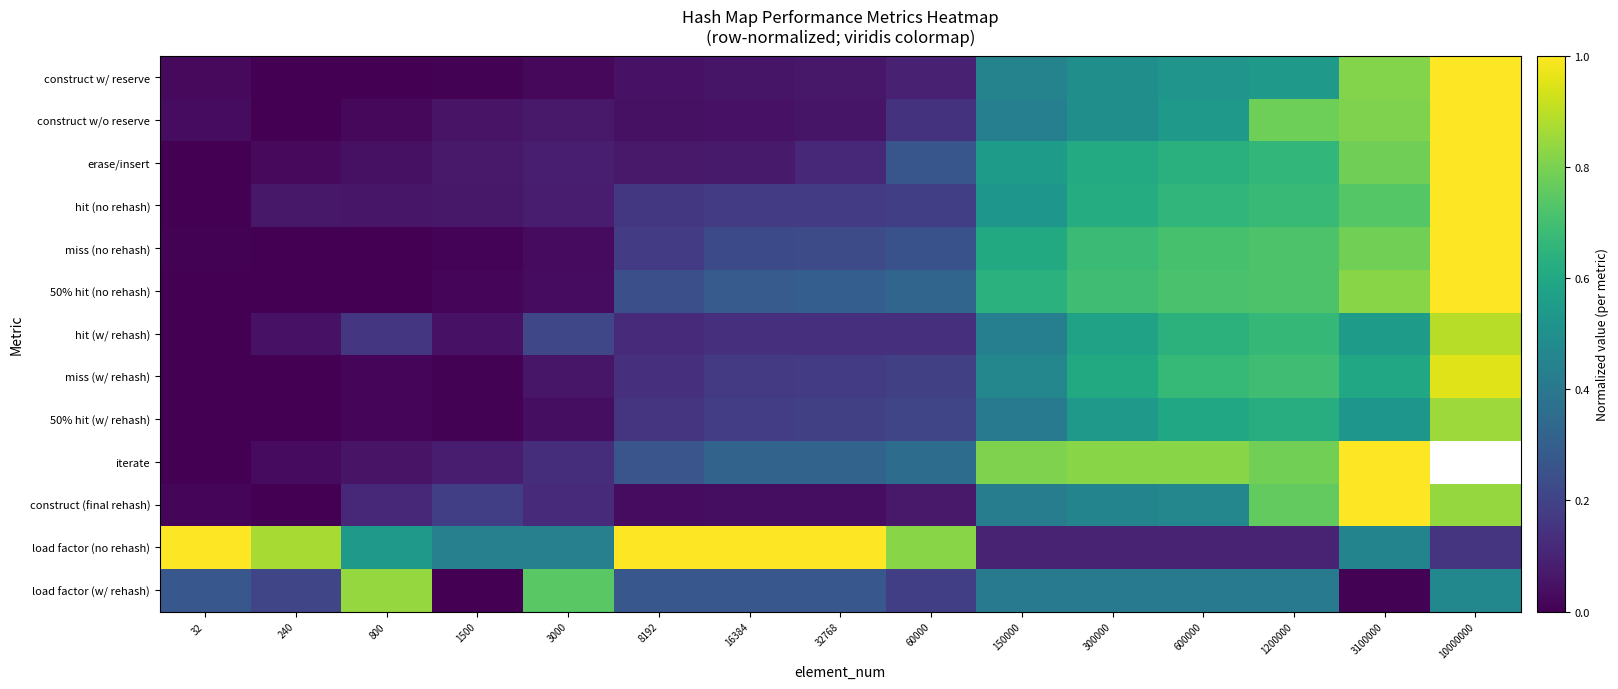

True or false: load factor (w/ rehash) has a value of 0.0 at 3100000.

False